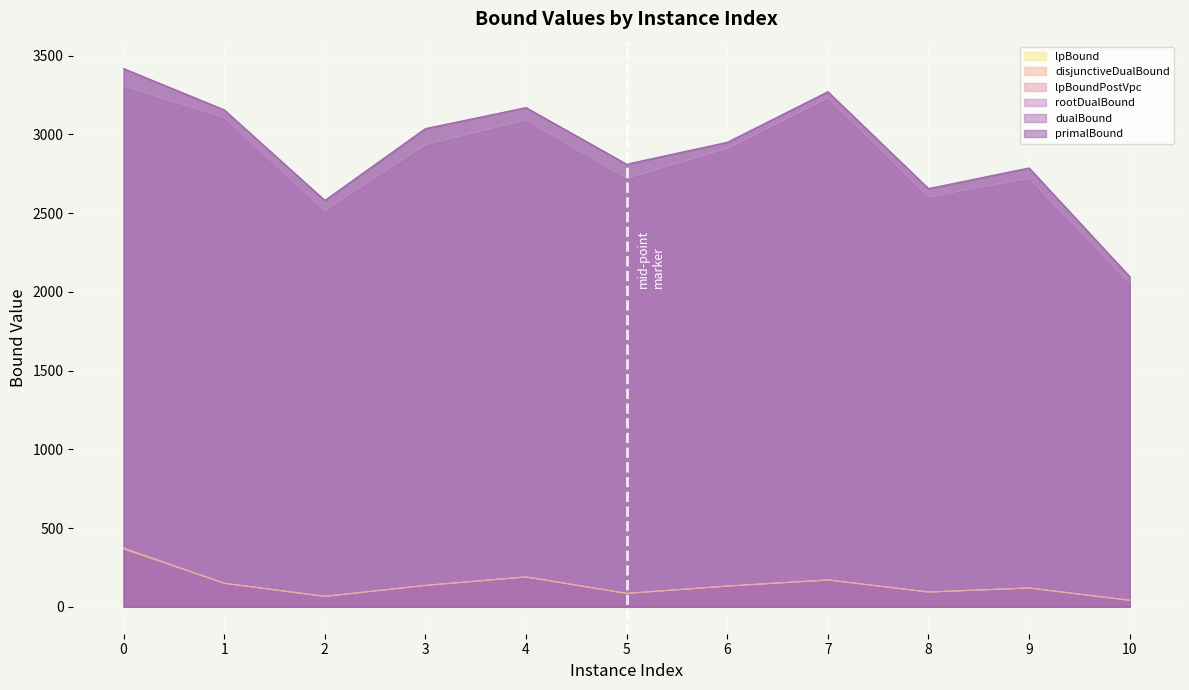

True or false: primalBound and dualBound intersect in this chart.

False